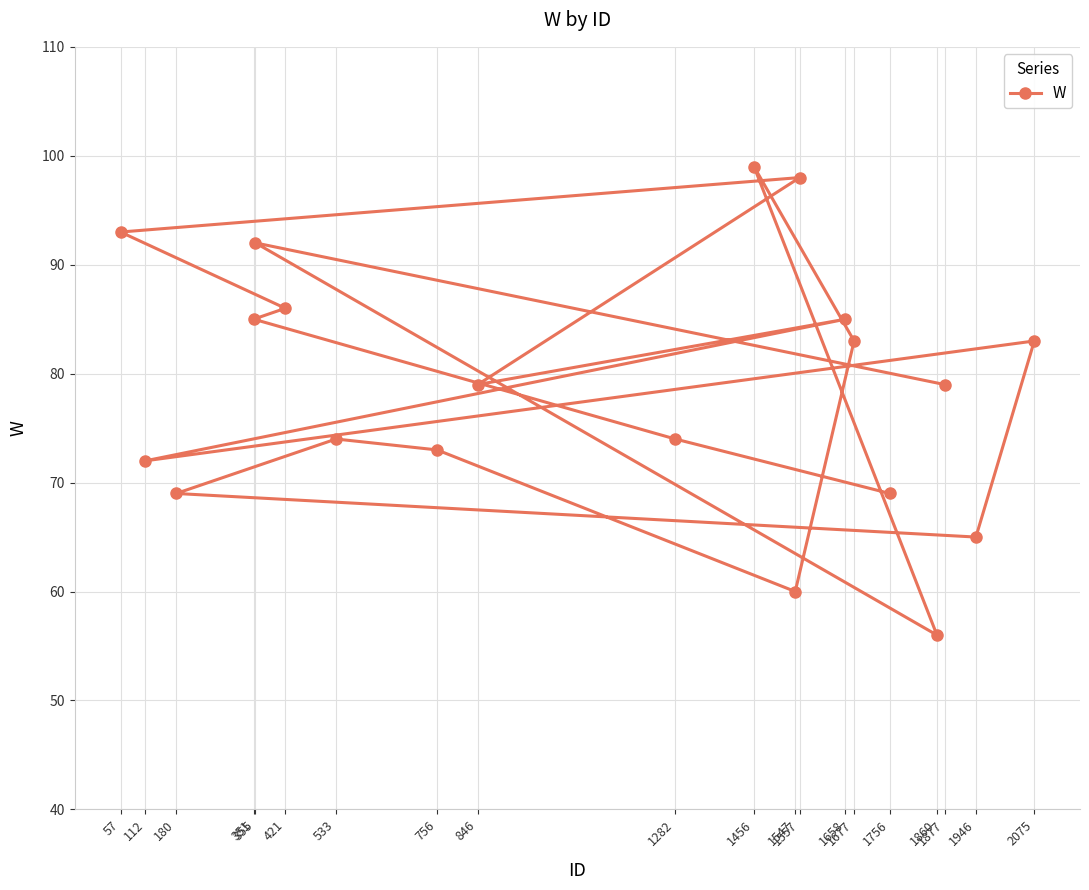

What is the sum of the values at 1860 and 756?

129